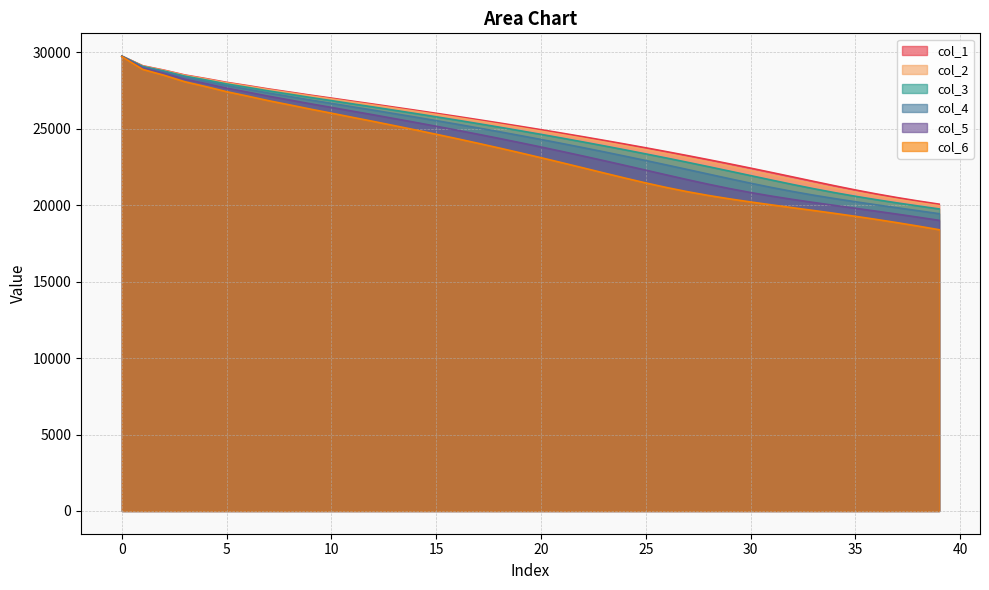

What is the maximum value shown in the chart?

29742.9